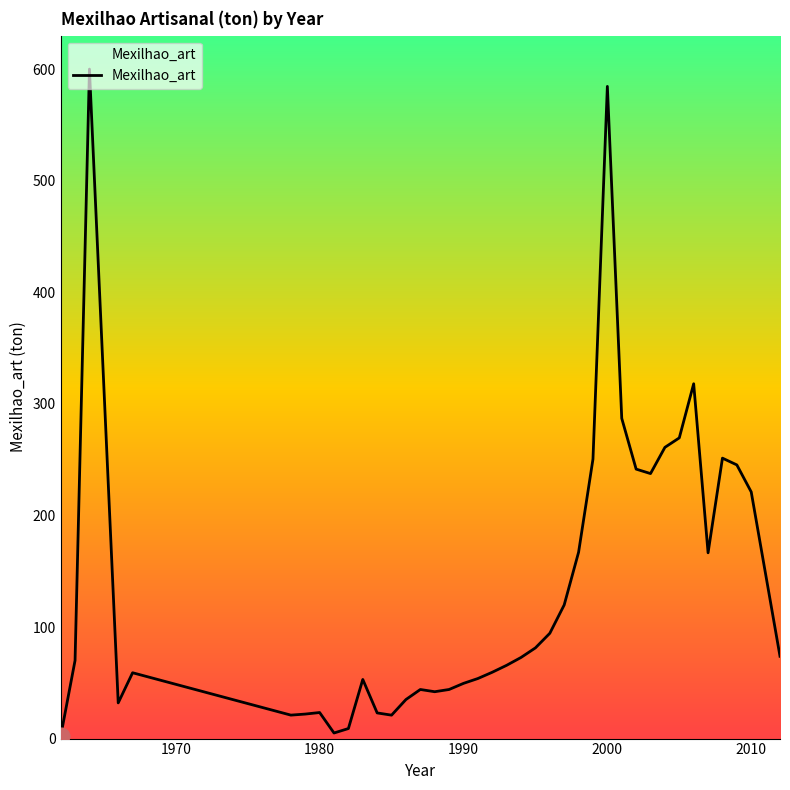

What is the difference between the maximum and minimum values?

598.0